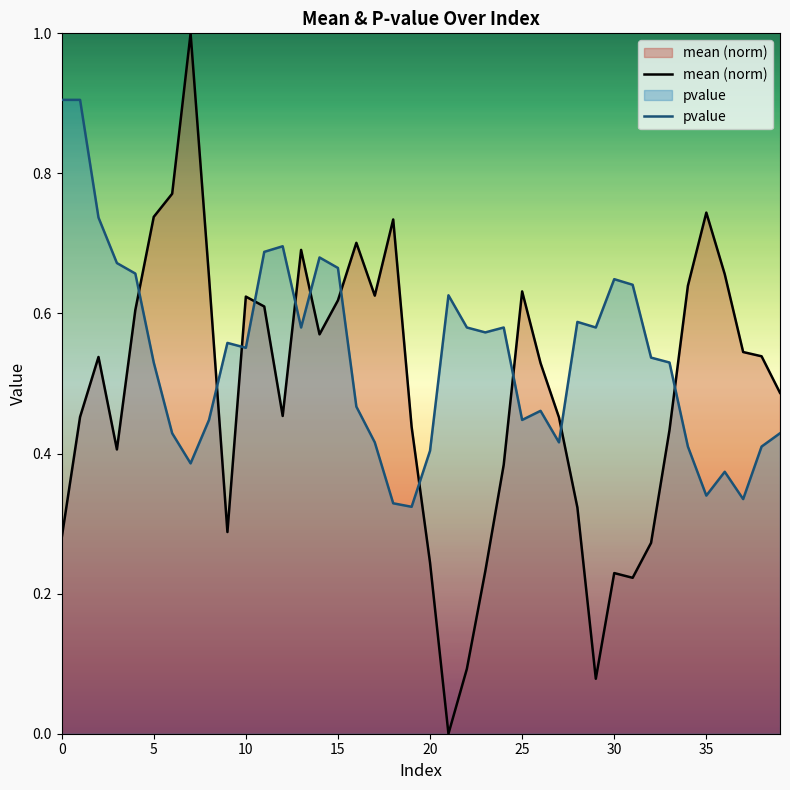

At 4, list the series in order from largest to smallest.

pvalue, mean